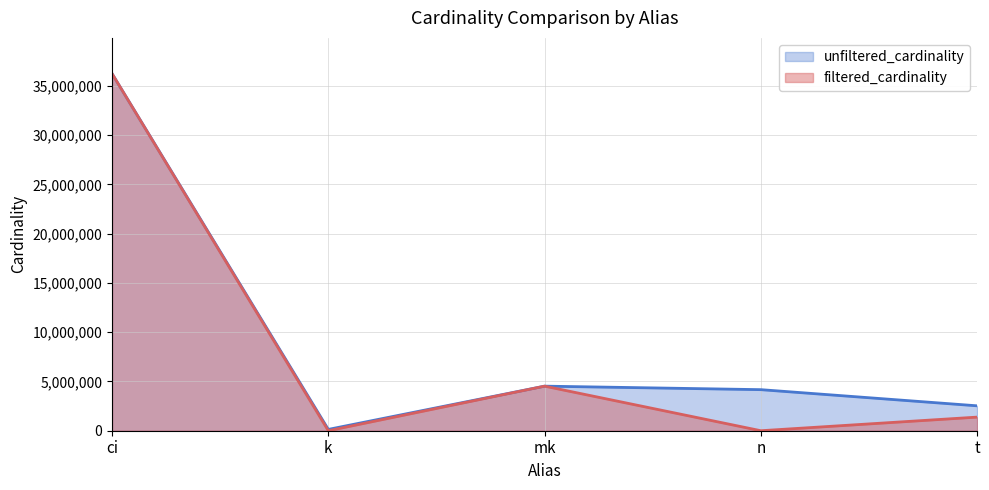

Which category has the lowest value across all series?

n